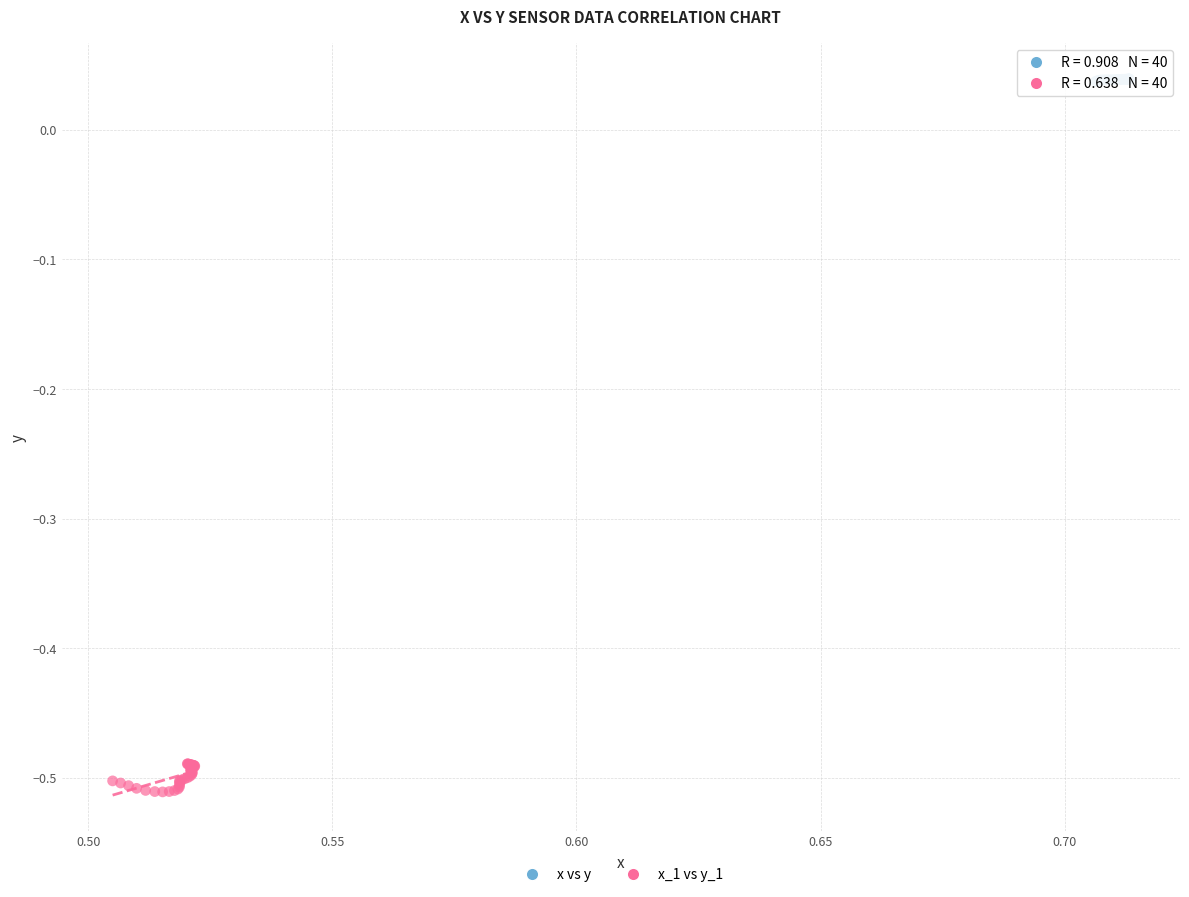

Which series has the widest spread of Y values?

x_1 vs y_1